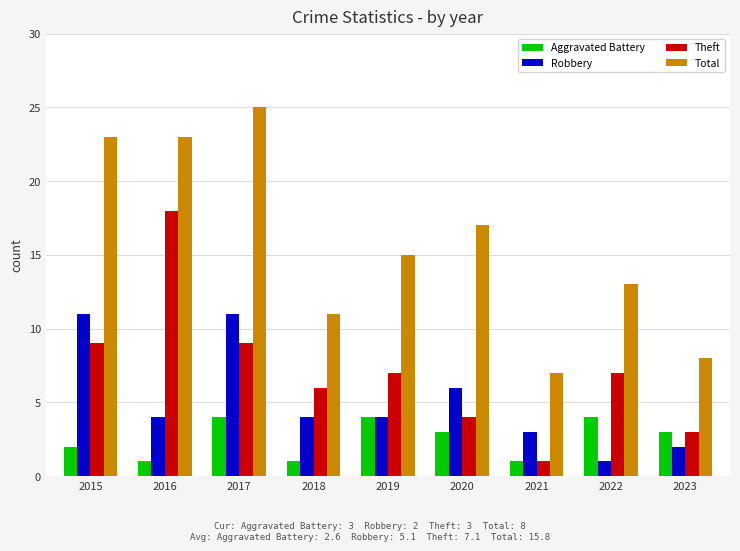

Where does the Theft series first go above 7?

2015